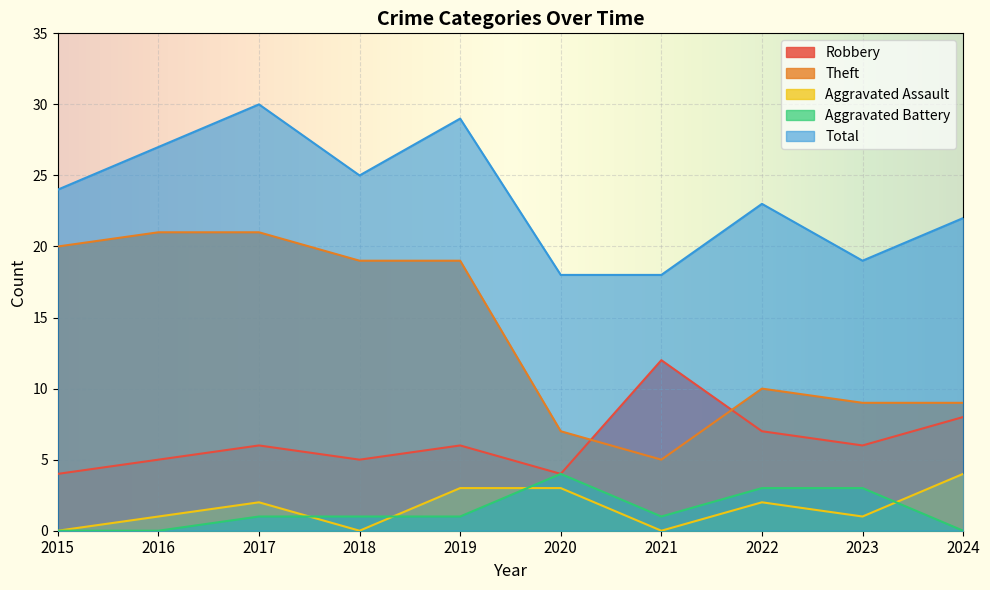

What is the difference between the Aggravated Battery values at 2015 and 2022?

3